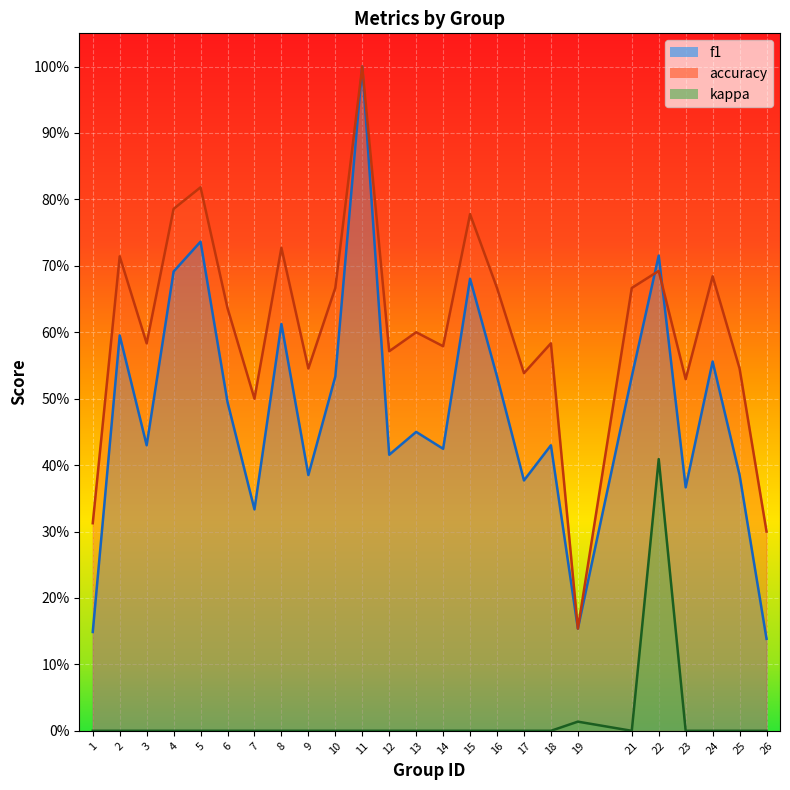

How many series are shown in this chart?

3